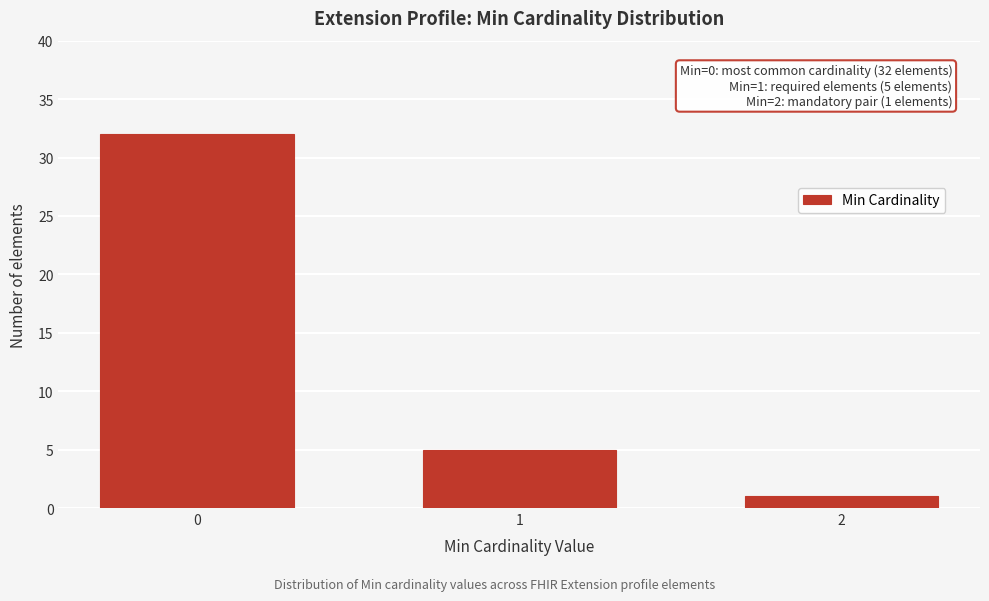

Reading left to right, list all the values displayed in this chart.

32	5	1